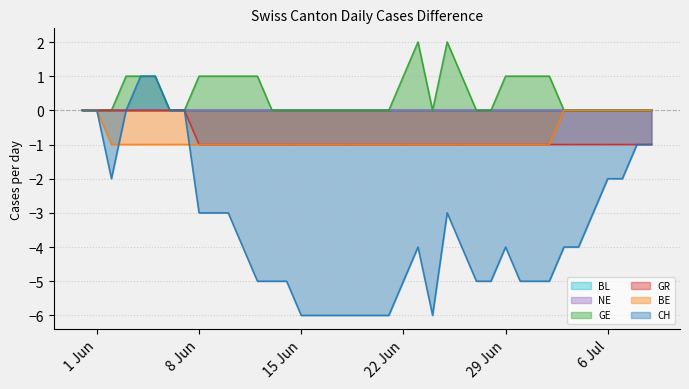

Reading left to right, extract all data points from this chart.

GE: 0	0	0	1	1	1	0	0	1	1	1	1	1	0	0	0	0	0	0	0	0	0	1	2	0	2	1	0	0	1	1	1	1	0	0	0	0	0	0	0
GR: 0	0	0	0	0	0	0	0	-1	-1	-1	-1	-1	-1	-1	-1	-1	-1	-1	-1	-1	-1	-1	-1	-1	-1	-1	-1	-1	-1	-1	-1	-1	-1	-1	-1	-1	-1	-1	-1
BE: 0	0	-1	-1	-1	-1	-1	-1	-1	-1	-1	-1	-1	-1	-1	-1	-1	-1	-1	-1	-1	-1	-1	-1	-1	-1	-1	-1	-1	-1	-1	-1	-1	0	0	0	0	0	0	0
CH: 0	0	-2	0	1	1	0	0	-3	-3	-3	-4	-5	-5	-5	-6	-6	-6	-6	-6	-6	-6	-5	-4	-6	-3	-4	-5	-5	-4	-5	-5	-5	-4	-4	-3	-2	-2	-1	-1